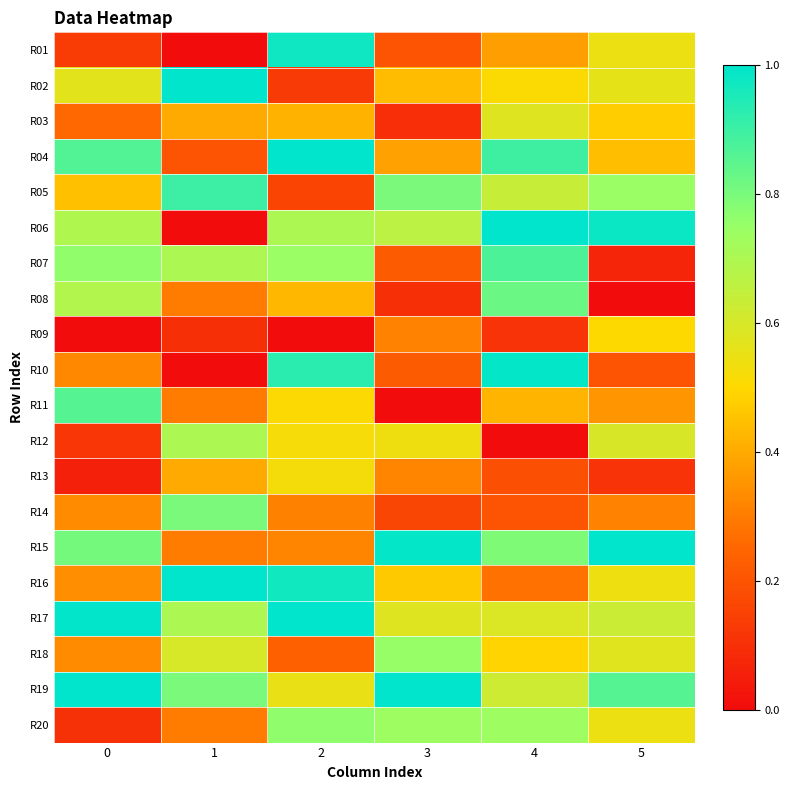

Between 3 and 1, which is larger?

3